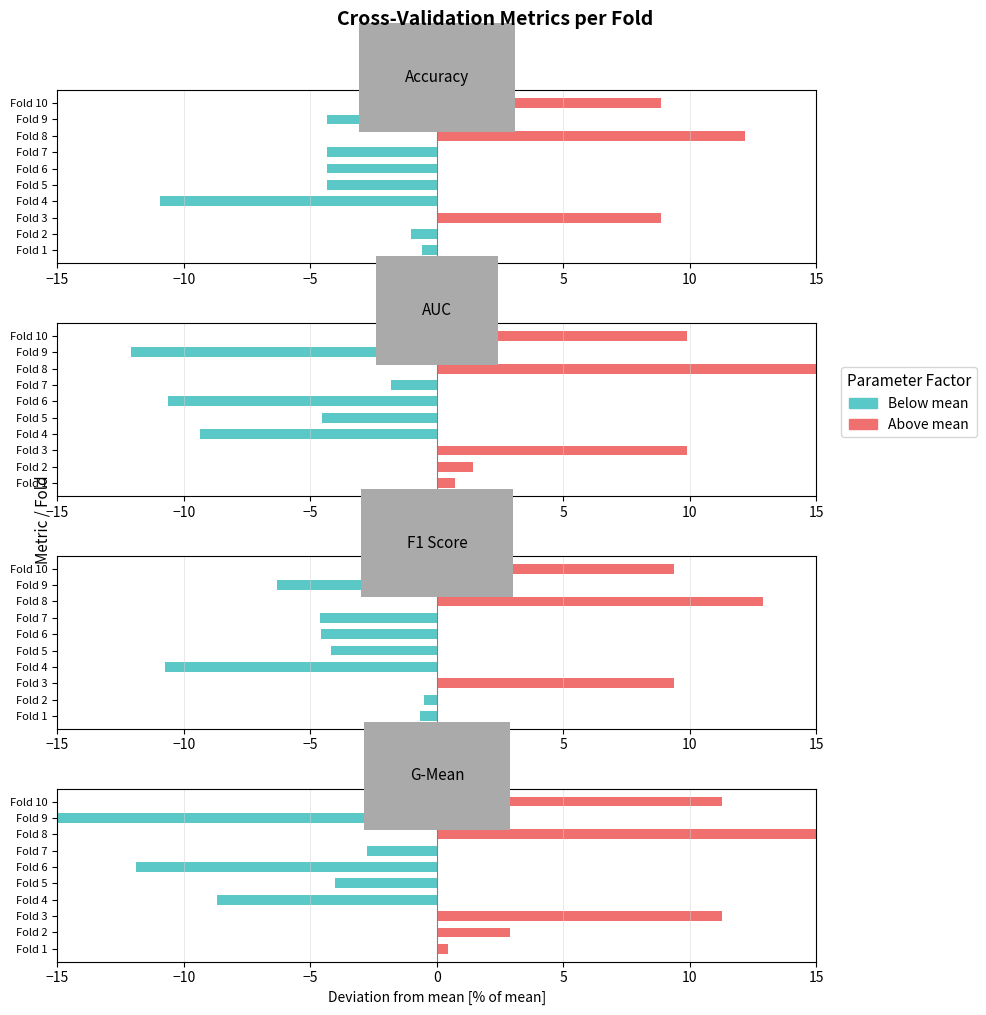

How many groups of bars are there?

10